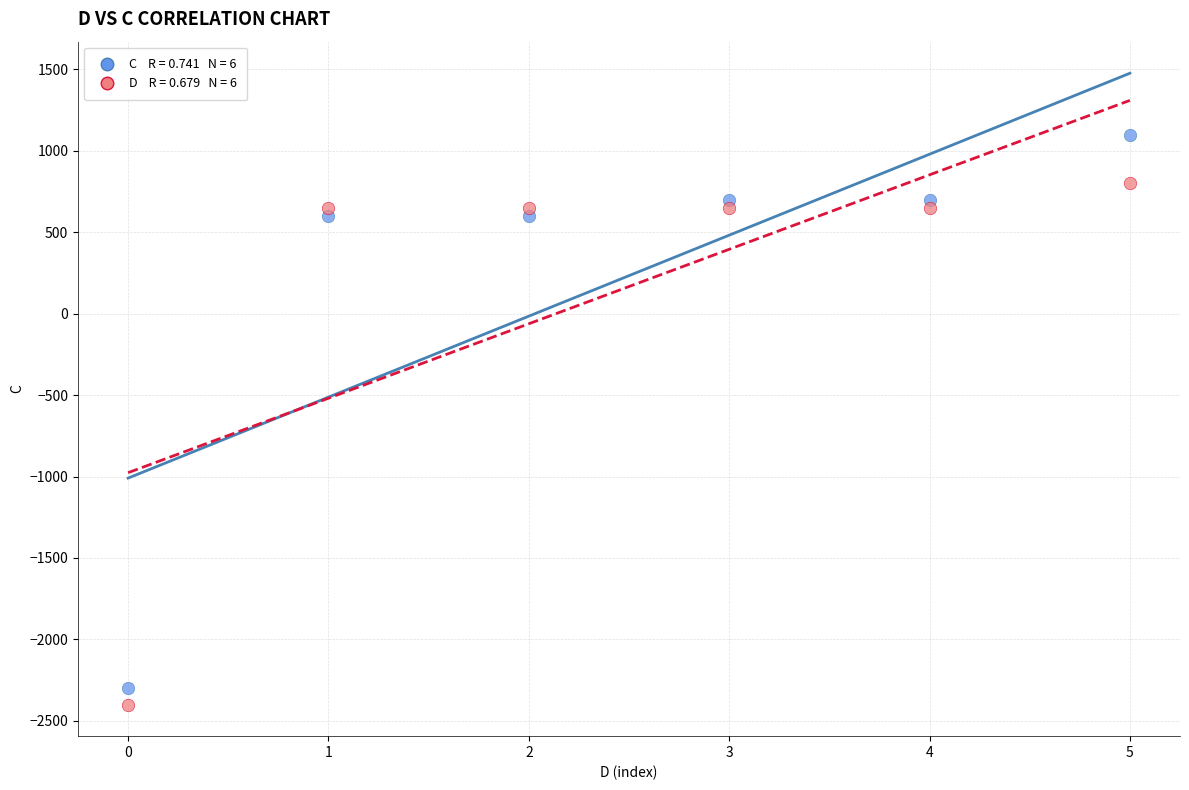

Across all data points, what is the average Y value?

200